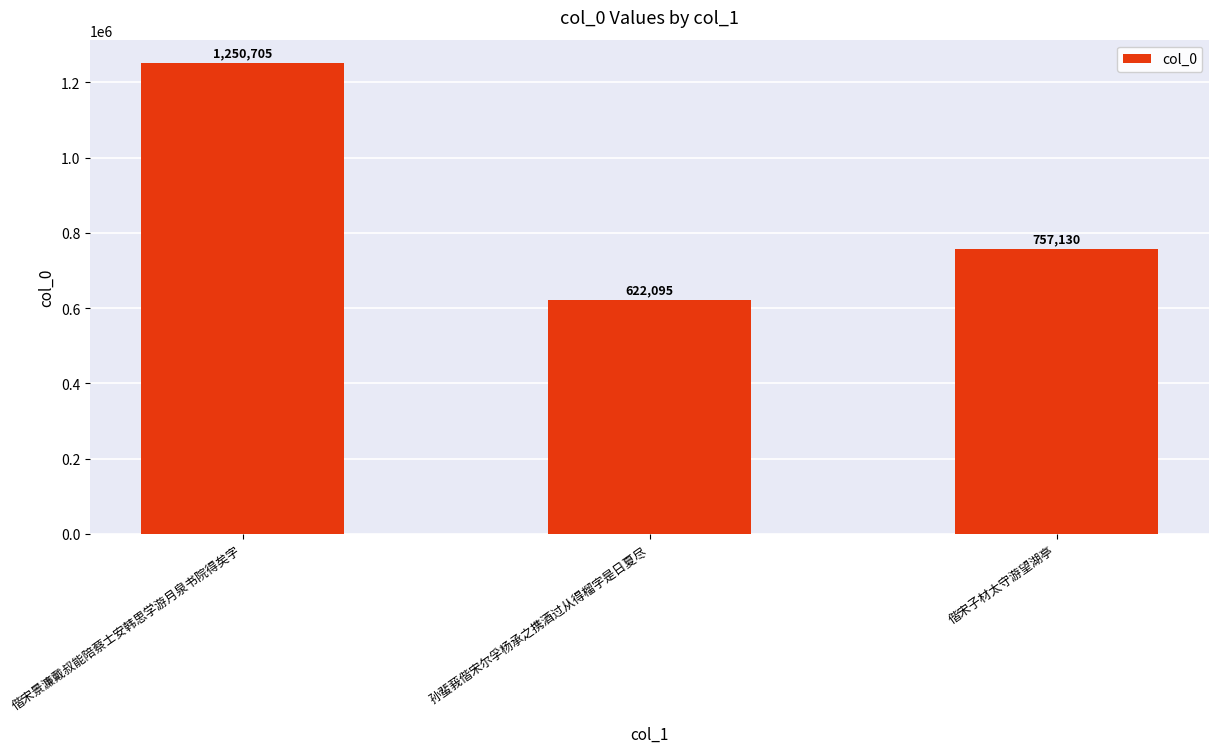

What is the difference between the values at 偕宋子材太守游望湖亭 and 偕宋景濂戴叔能陪蔡士安韩思学游月泉书院得矣字?

493575